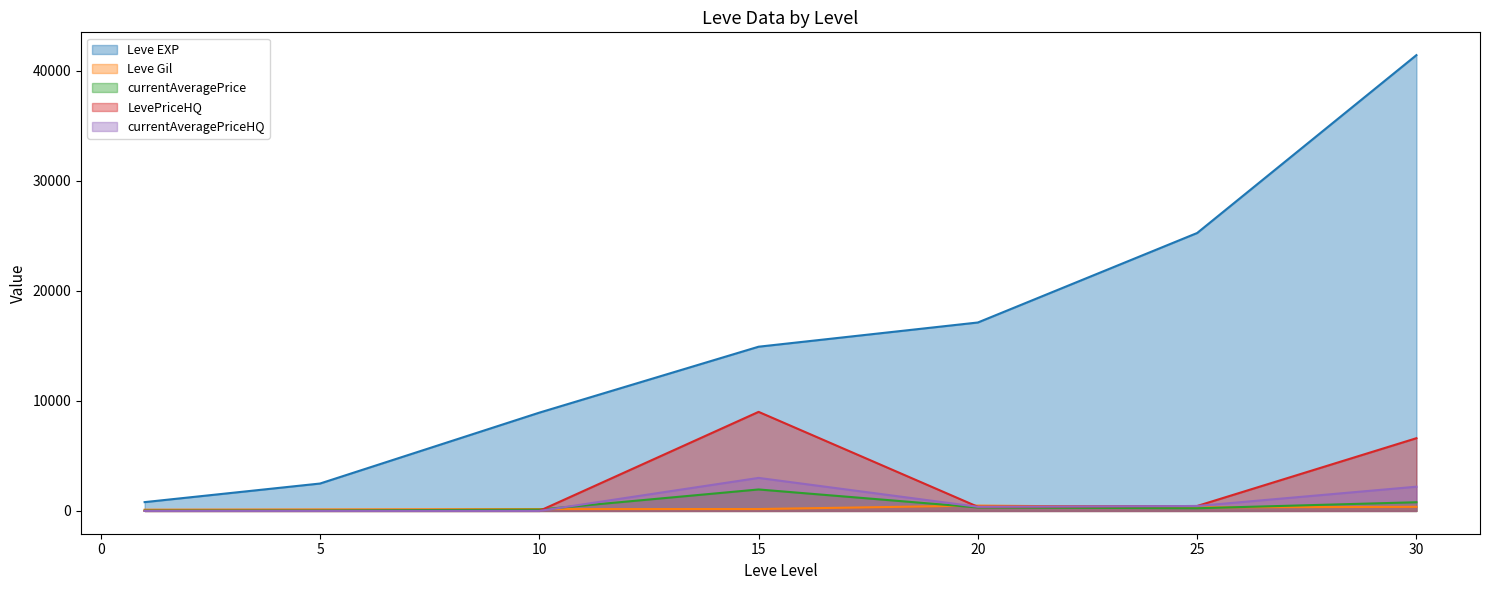

Rank the series by their maximum value, from highest to lowest.

Leve EXP, LevePriceHQ, currentAveragePriceHQ, currentAveragePrice, Leve Gil